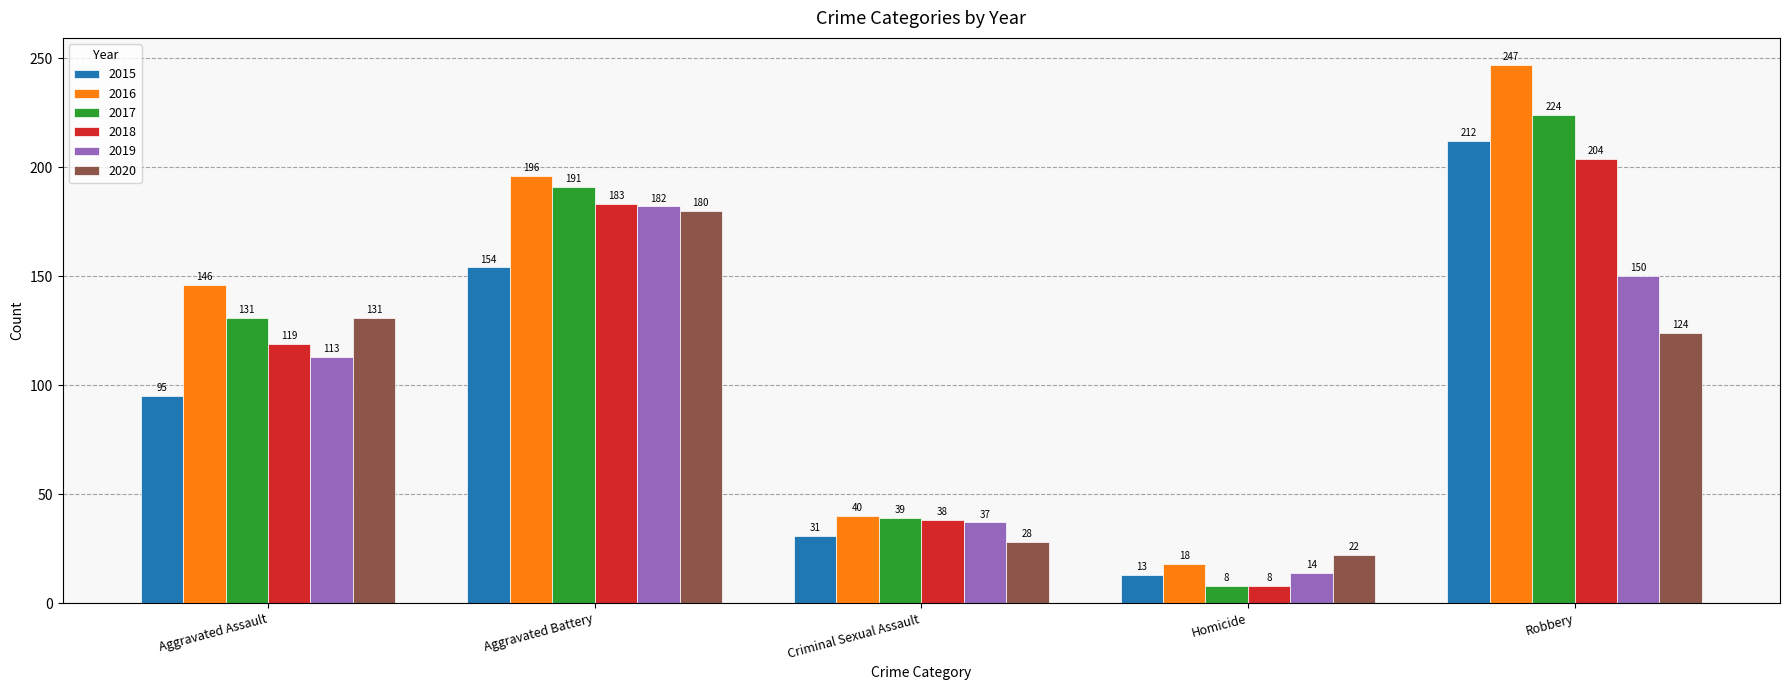

What is the difference between the highest and lowest values at Criminal Sexual Assault?

12